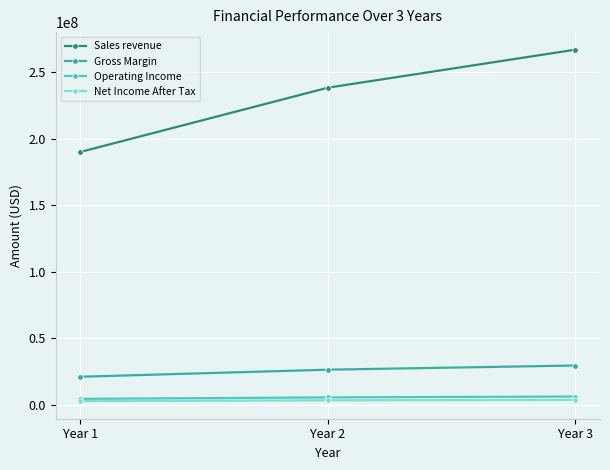

What are all the series names shown in the legend?

Sales revenue, Gross Margin, Operating Income, Net Income After Tax